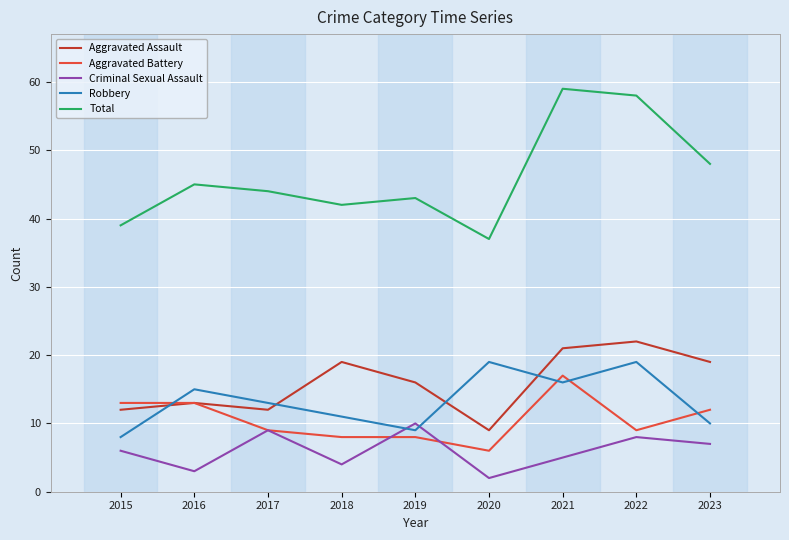

What is the sum of the Aggravated Battery values at 2022 and 2016?

22